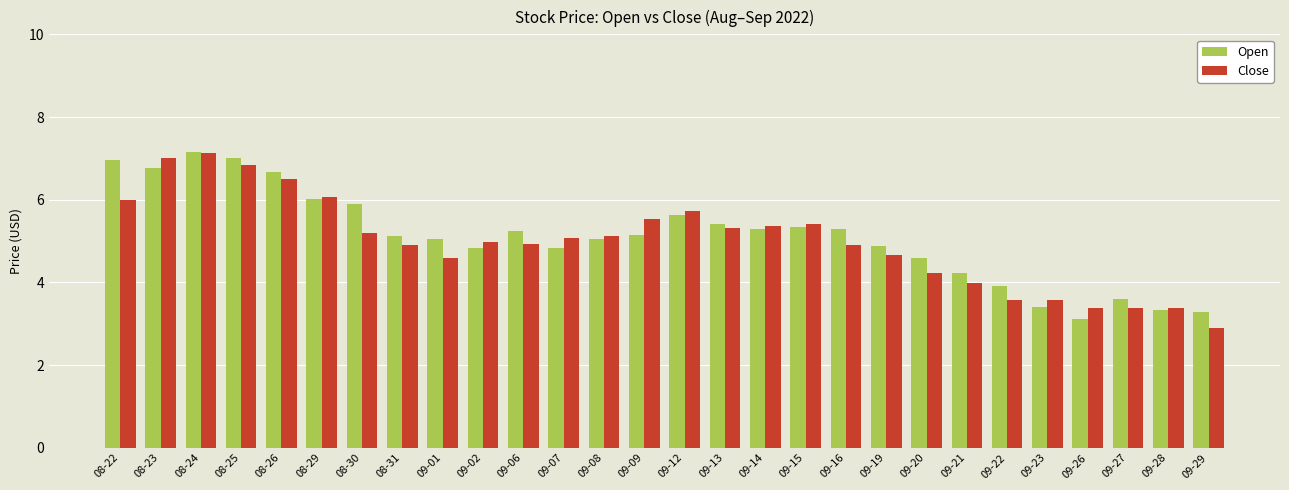

How many groups of bars are there?

28